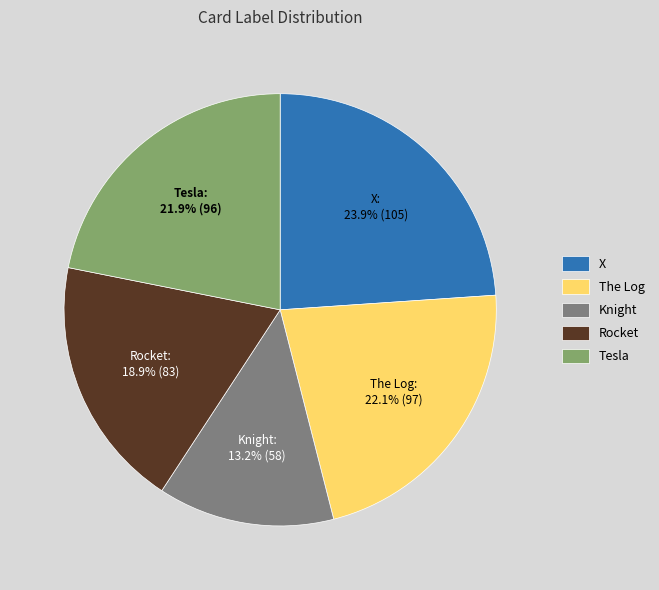

Combined, what portion of the pie is The Log and X?

46.0%